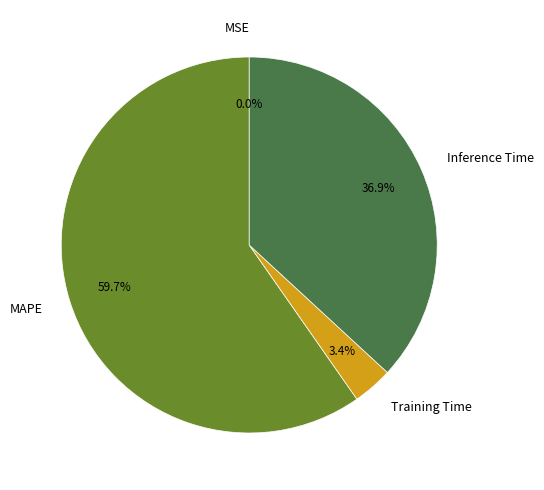

What percentage is NOT represented by MAPE?

40.3%